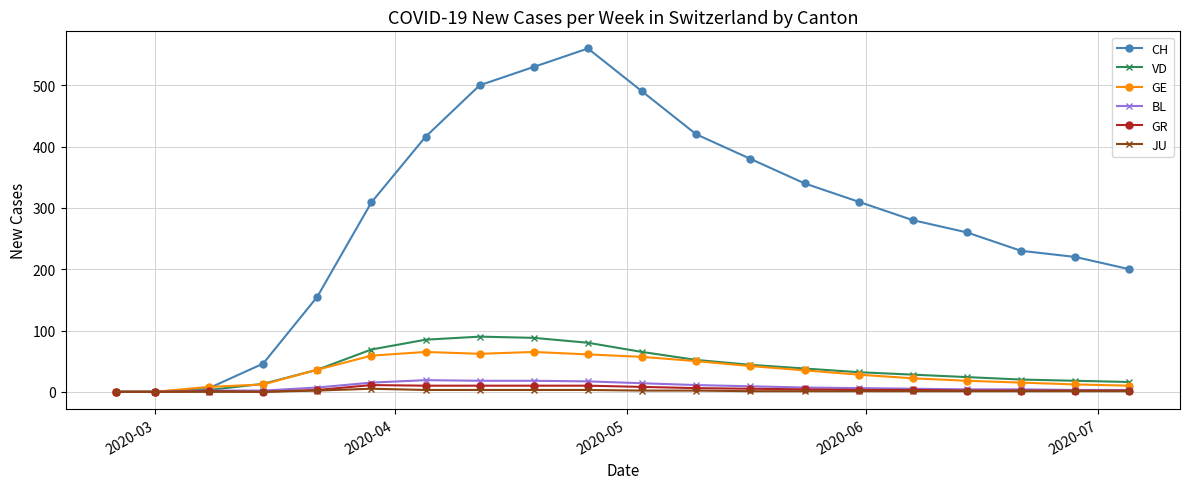

What is the highest value of the GE series?

65